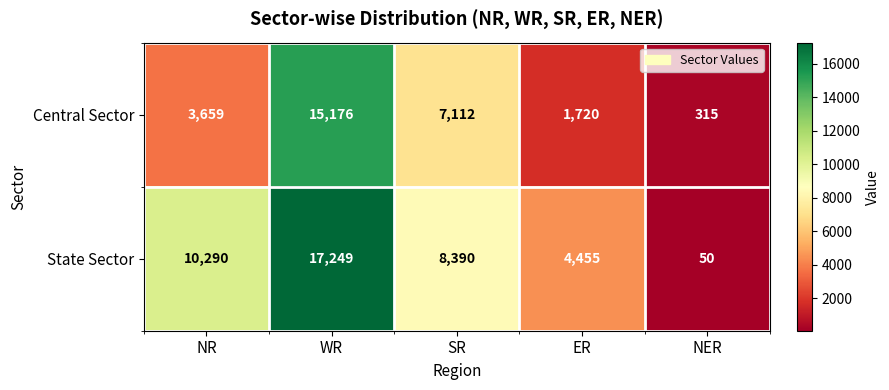

What is the greatest value displayed?

17249